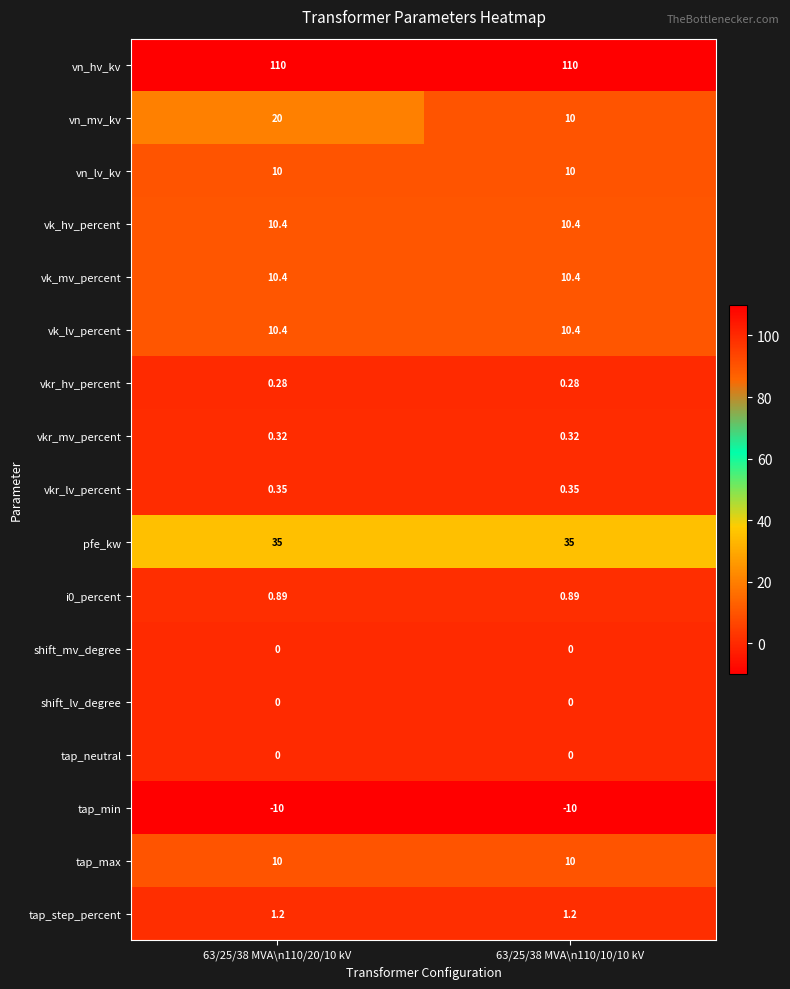

Which series has the widest spread of values?

vn_mv_kv